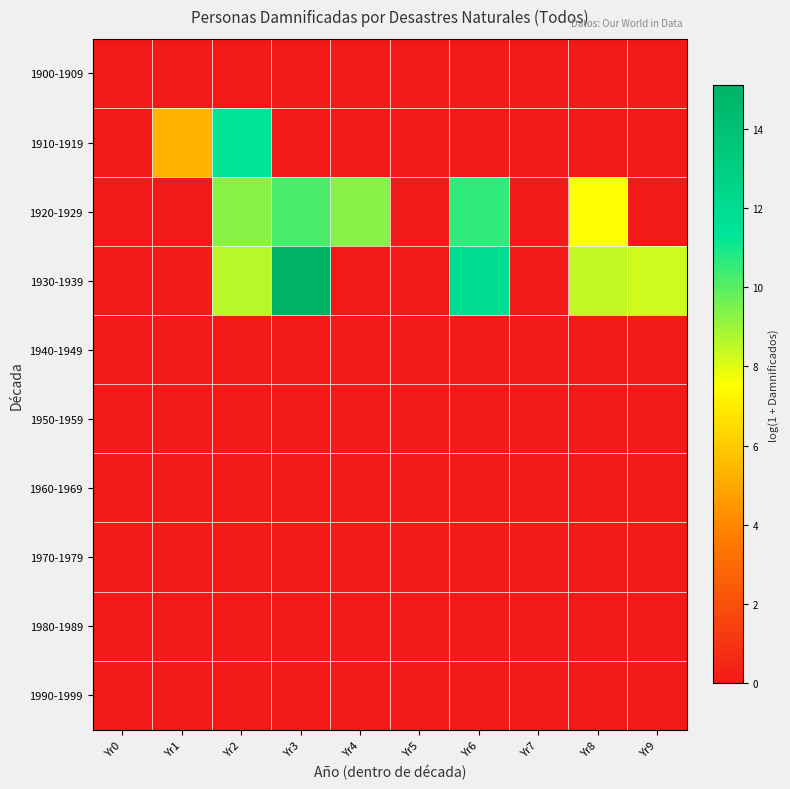

Which series has the widest spread of values?

1930-1939